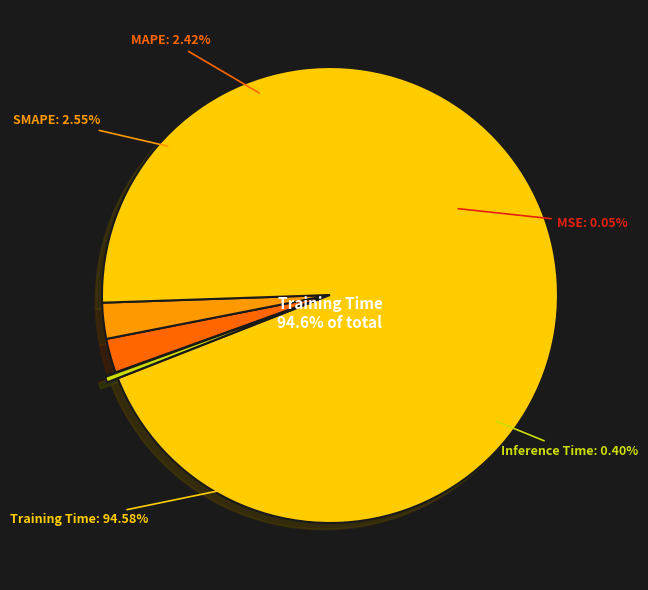

How many segments does this pie chart have?

5